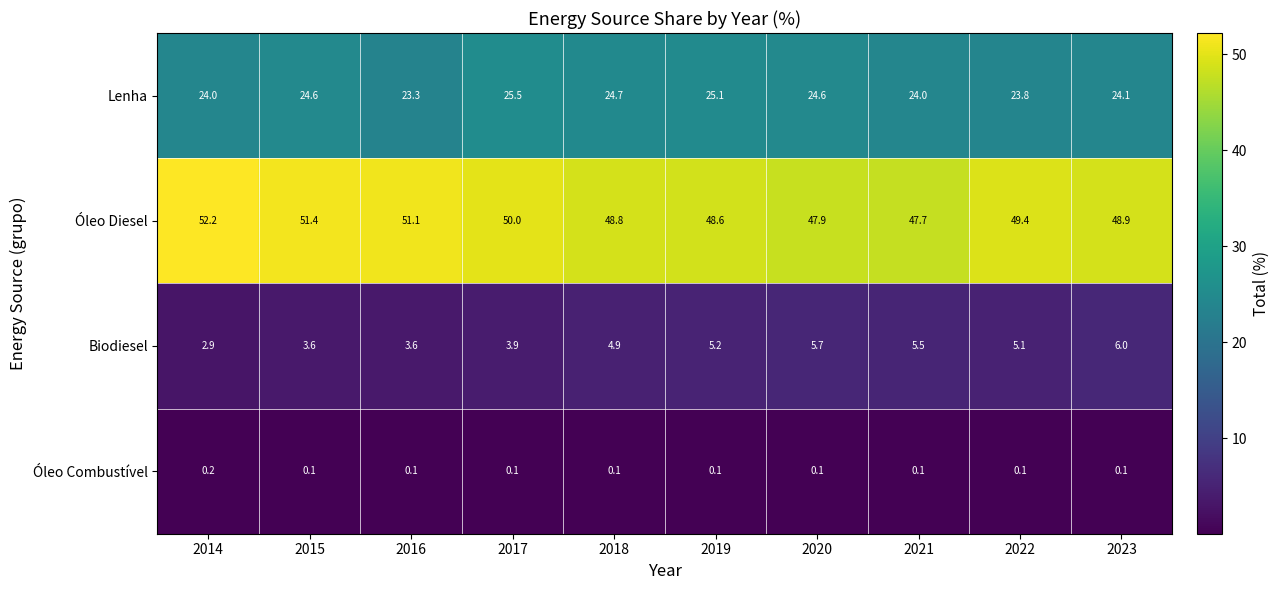

The value of Lenha at 2014 is 24.0. True or false?

True